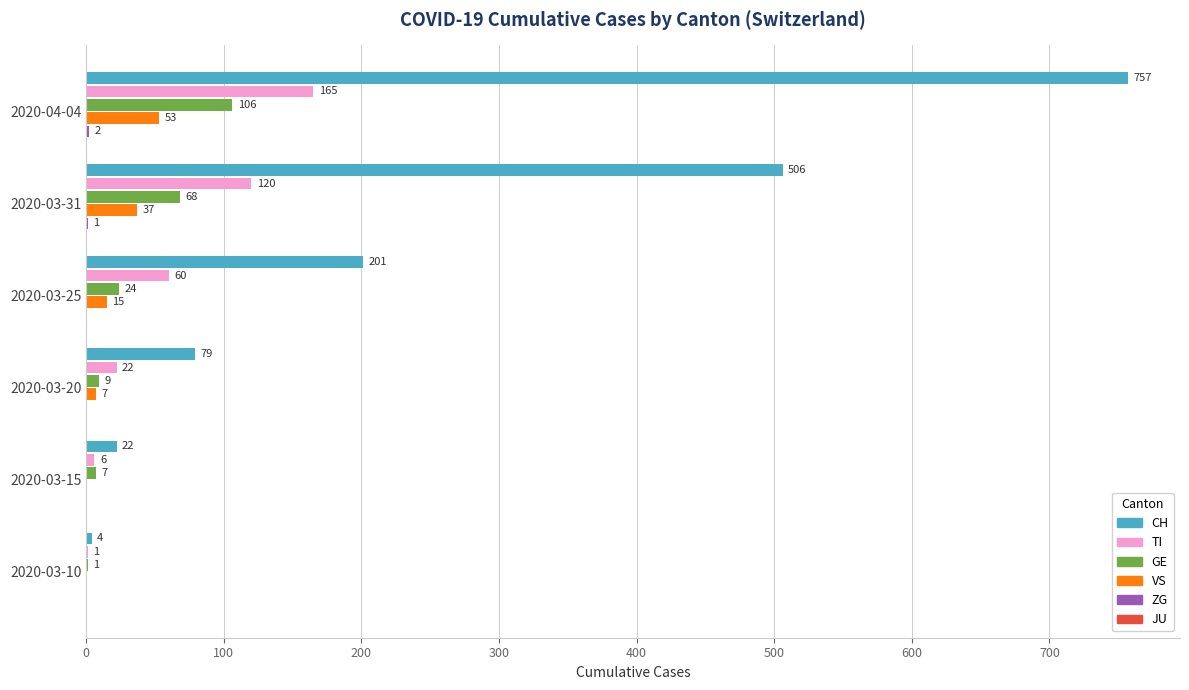

The GE series shows 109 at 2020-03-31. True or false?

False